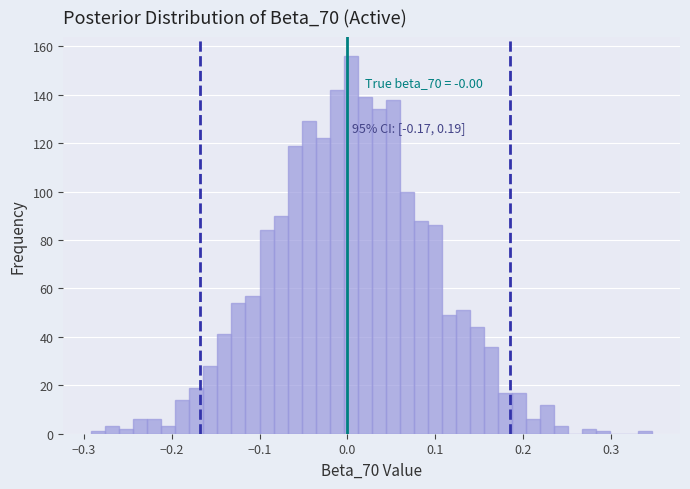

Around what value on the x-axis is the tallest bar? Give the approximate position of its centre, as read against the axis.

0.00